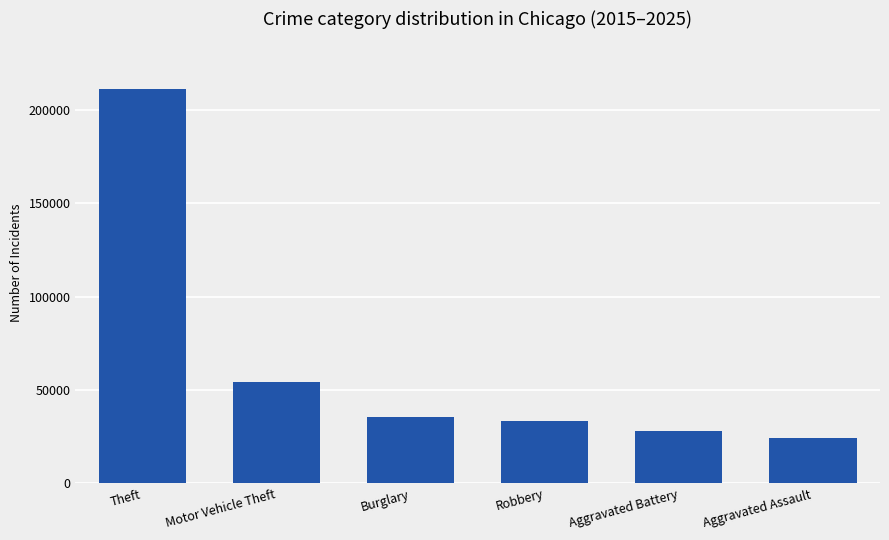

What is the sum of the values at Aggravated Battery and Theft?

239367